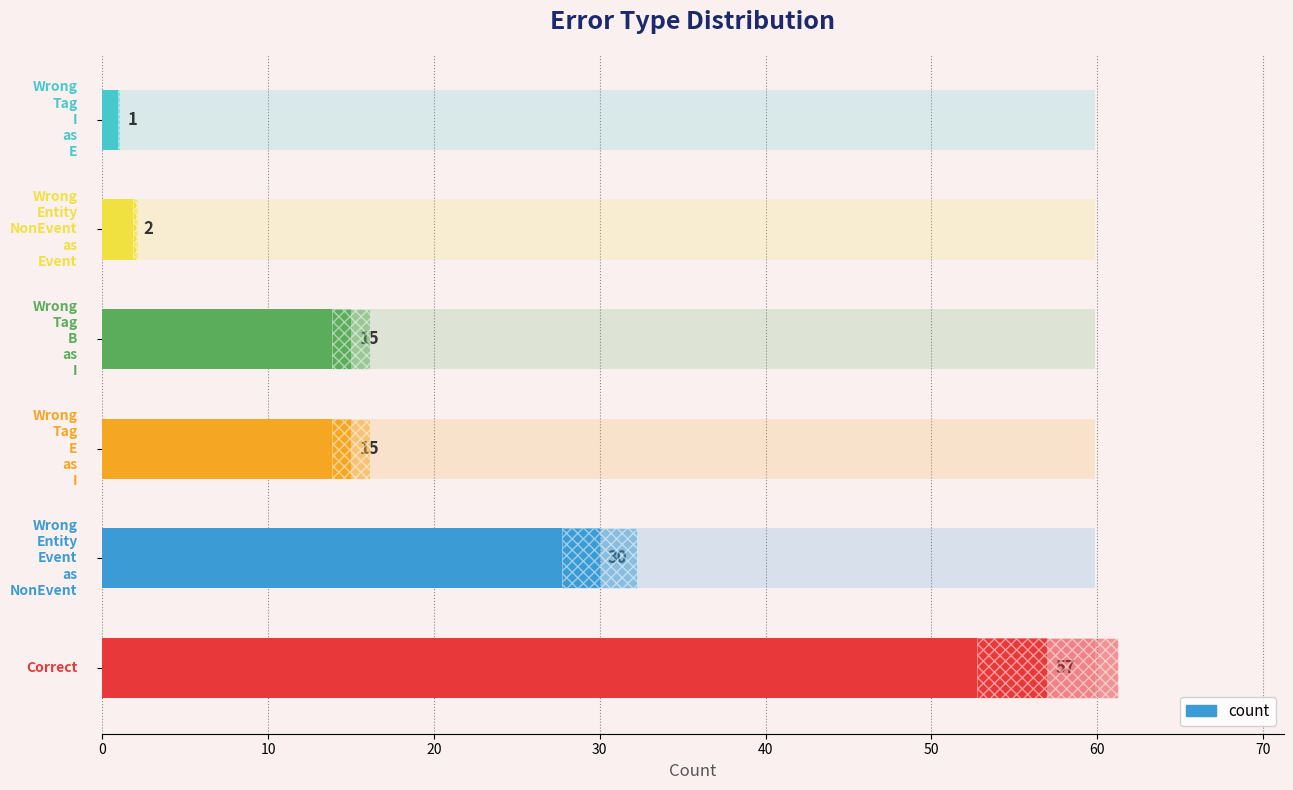

How many bars are there in total?

6